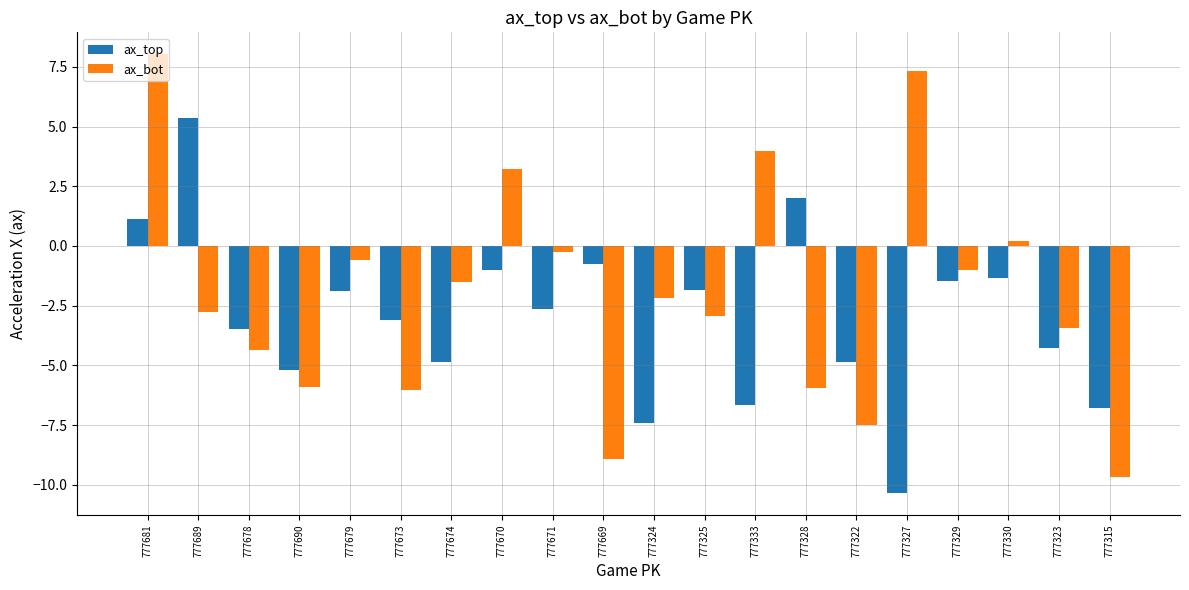

What is the total value across all series at 777690?

-11.1